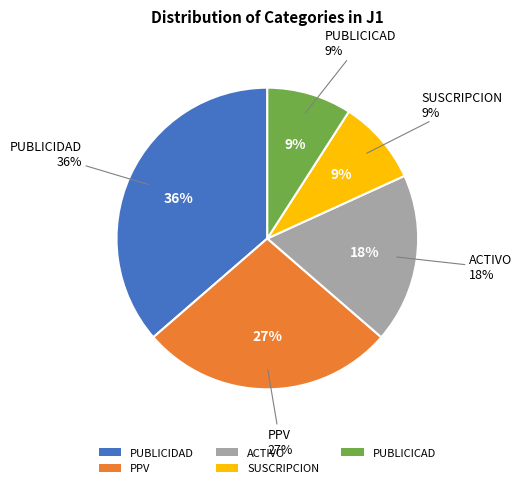

How much of the chart is everything except PPV?

72.7%